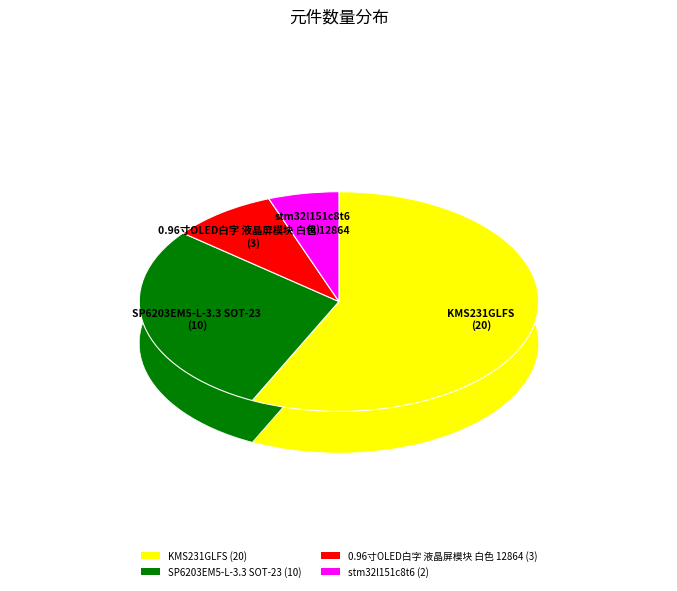

To the nearest percent, what is the average slice percentage?

25%